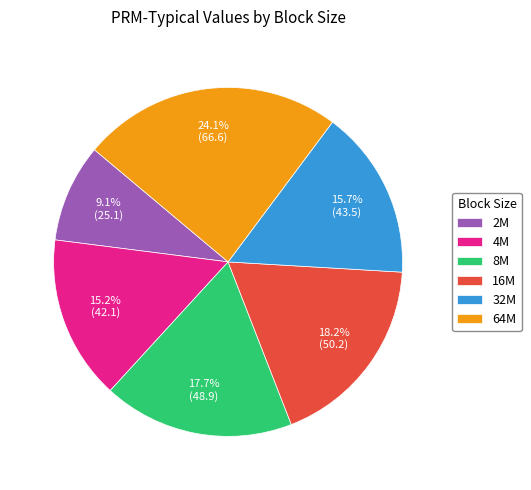

Do 32M and 2M together represent more than half of the pie?

No